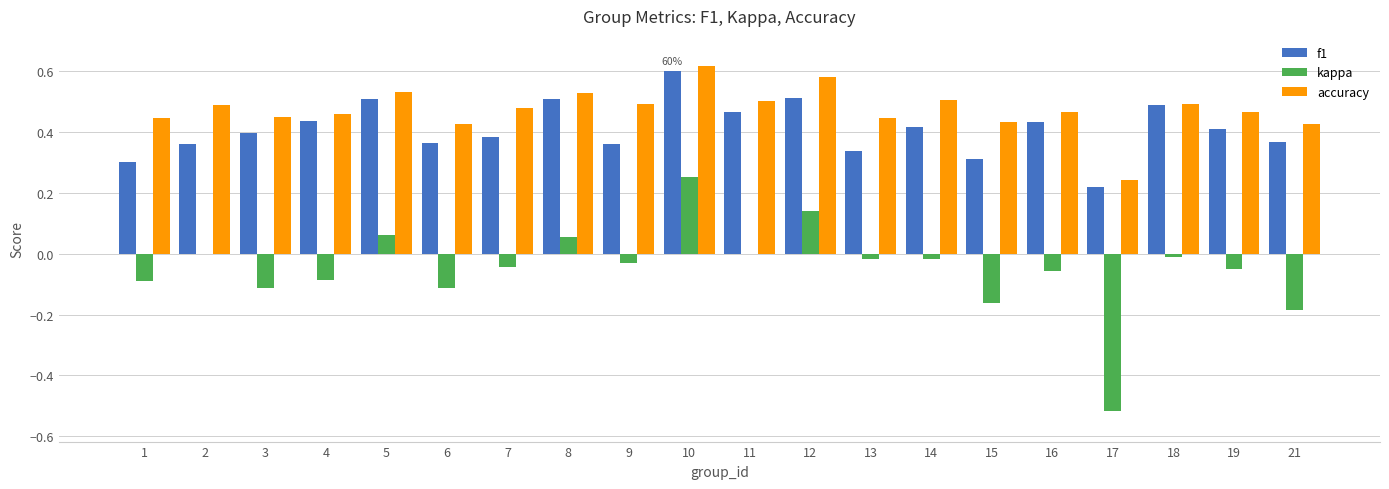

Which series has the largest total across all categories?

accuracy